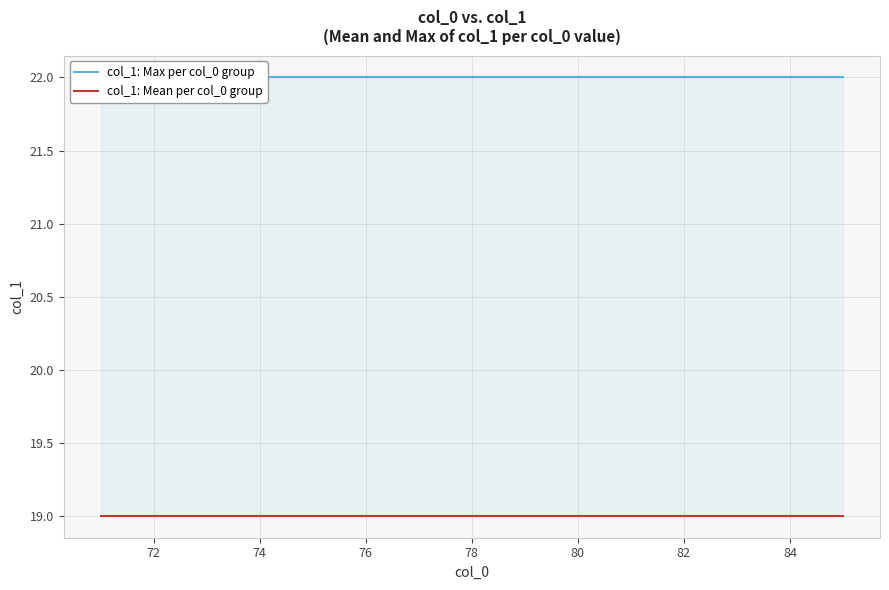

Which series has the largest total across all categories?

col_1: Max per col_0 group